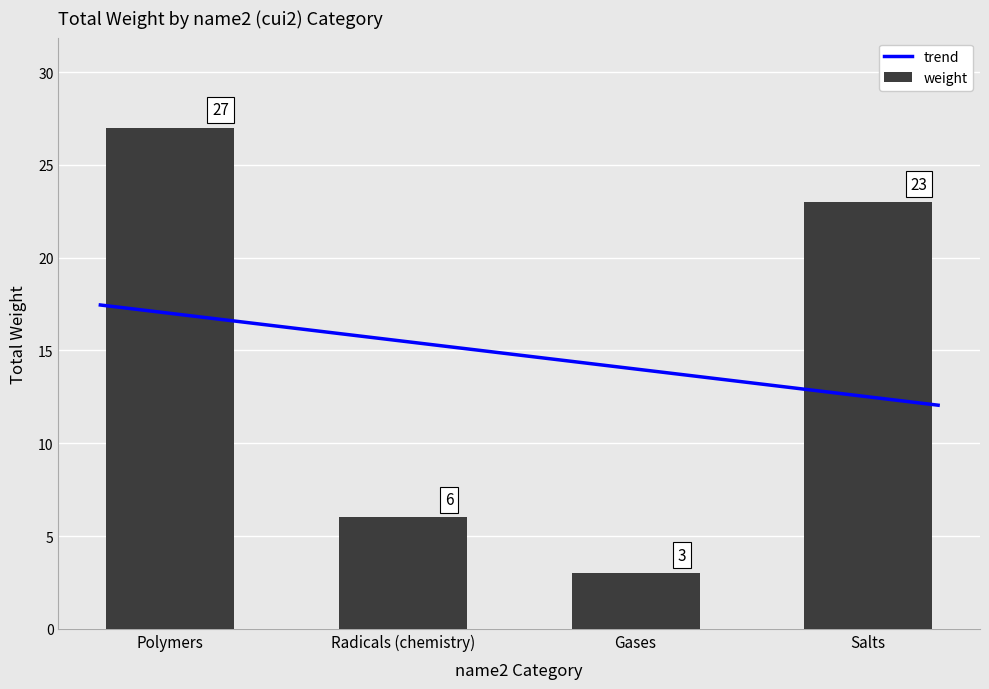

What is the average value of the weight series?

15